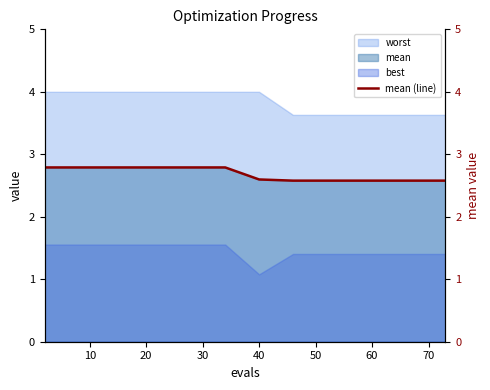

What is the lowest value of the worst series?

3.6